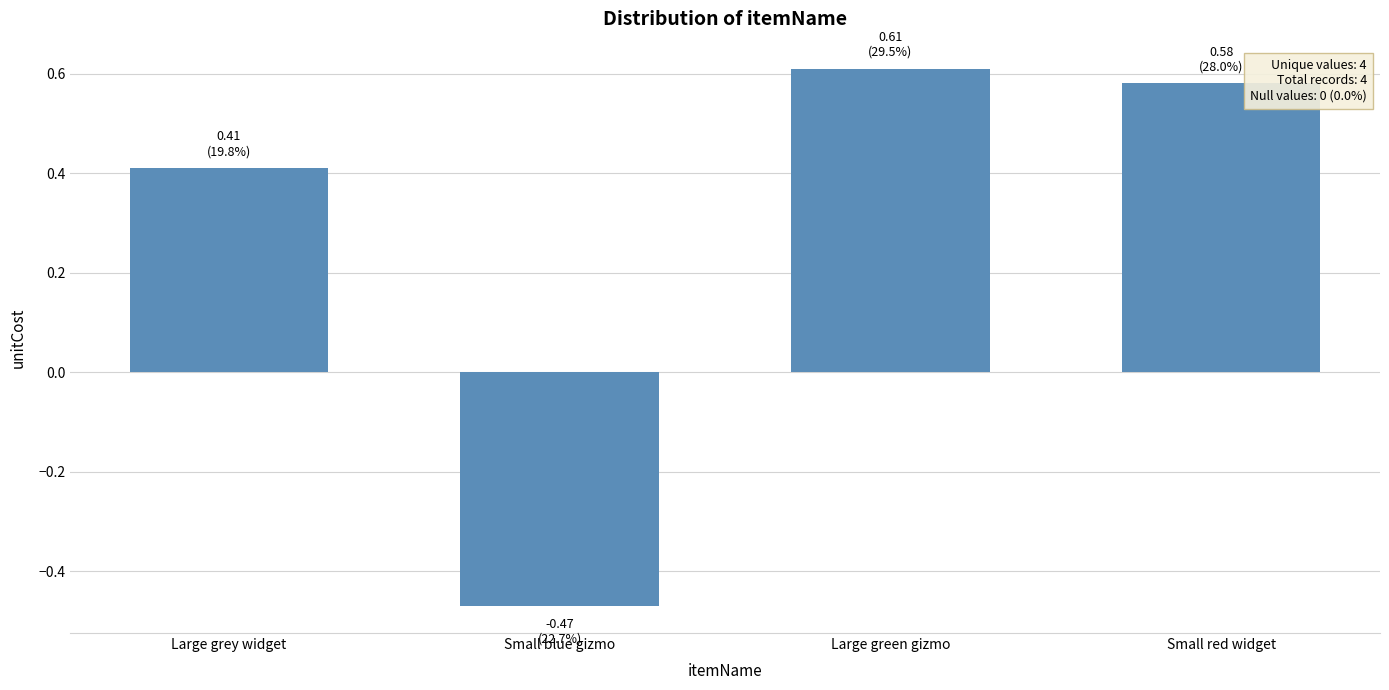

What is the change in value from Small blue gizmo to Large green gizmo?

+1.1